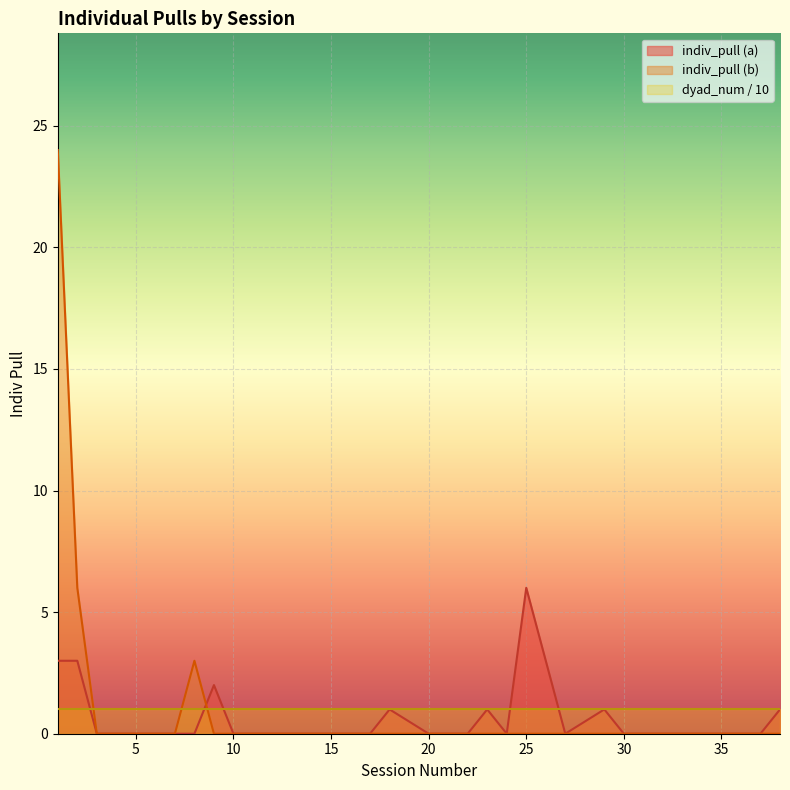

At which category does indiv_pull_b reach its first local peak?

8